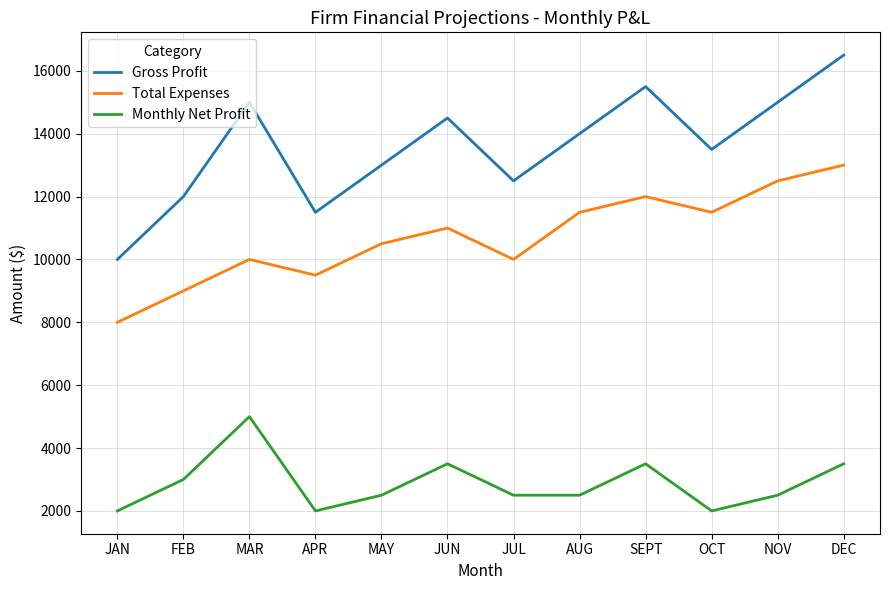

What is the average value of the Total Expenses series?

10708